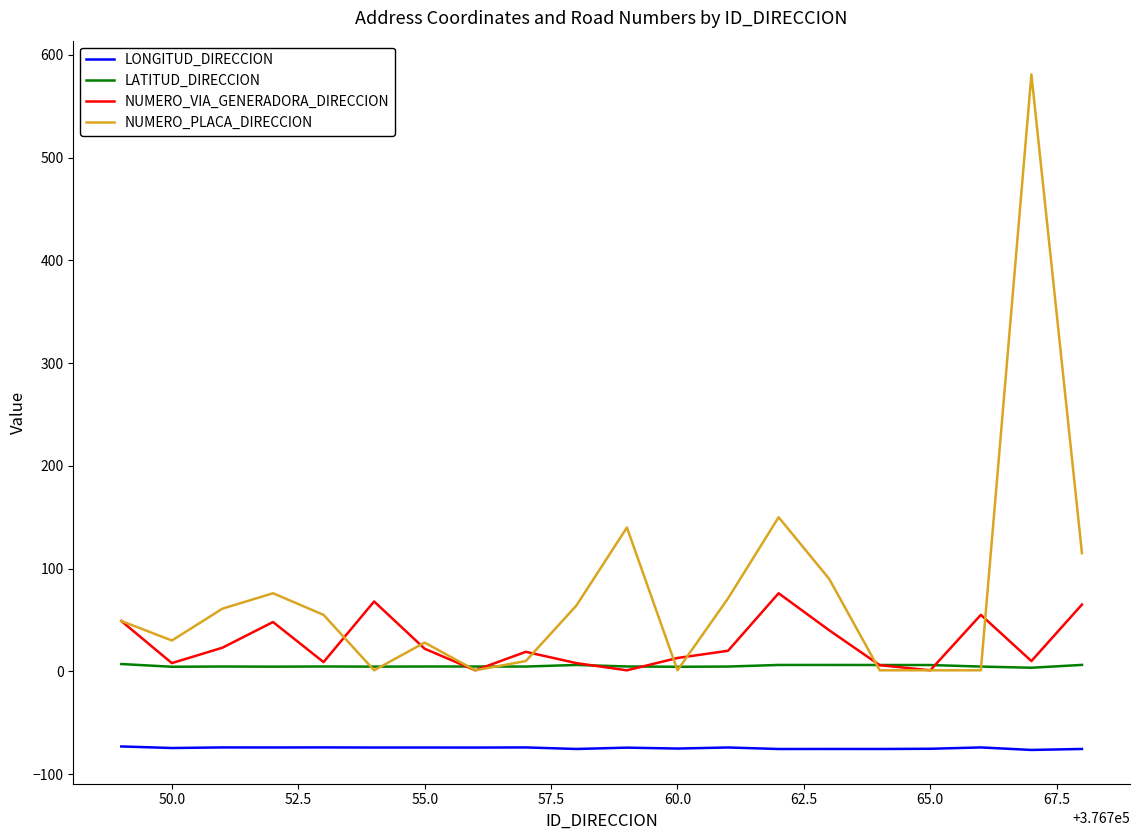

List the series in order of their peak value, lowest first.

LONGITUD_DIRECCION, LATITUD_DIRECCION, NUMERO_VIA_GENERADORA_DIRECCION, NUMERO_PLACA_DIRECCION